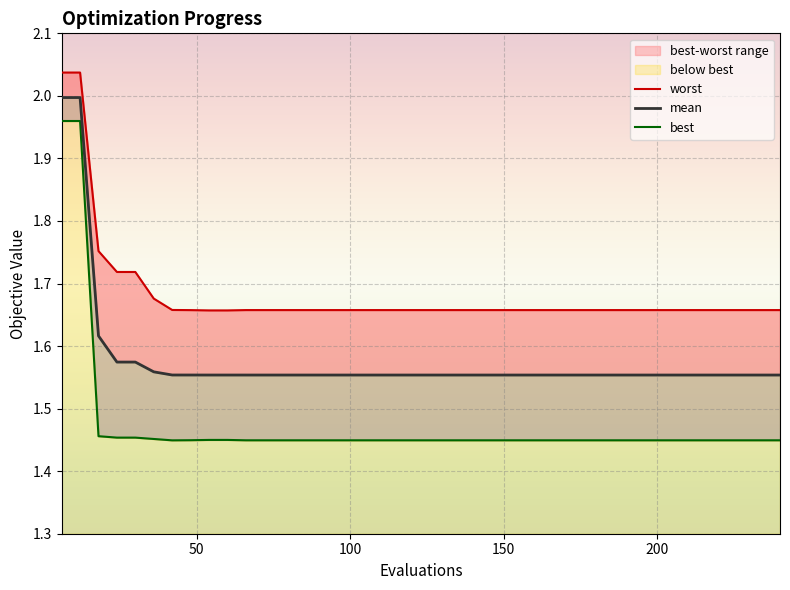

True or false: mean and best intersect in this chart.

False